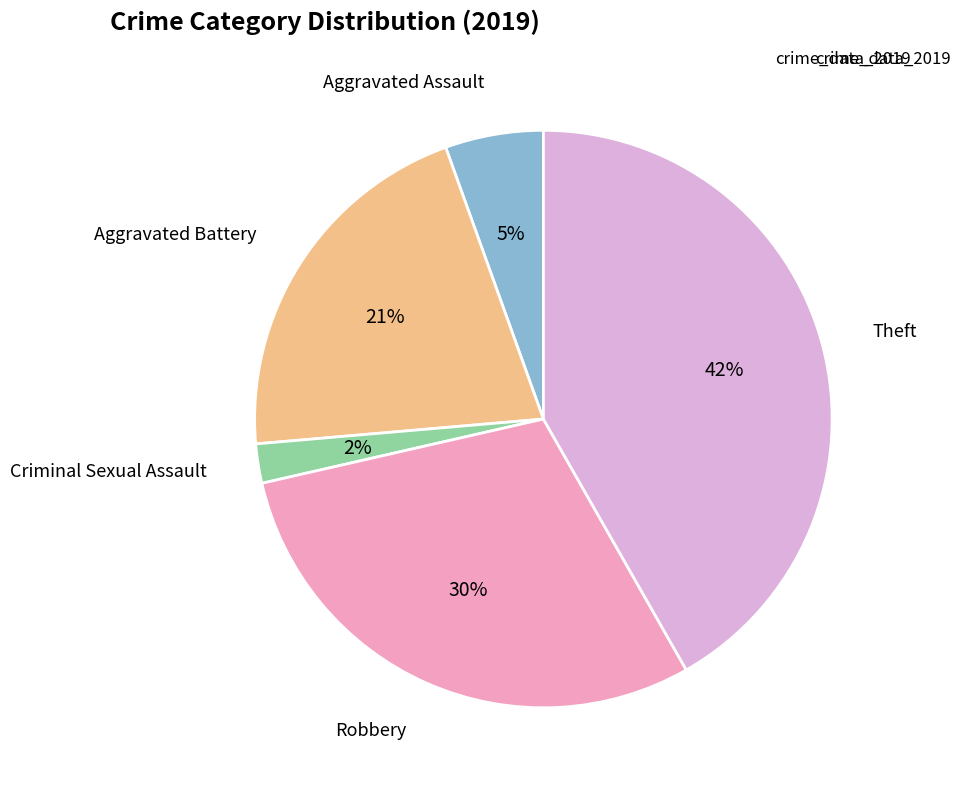

The Aggravated Assault slice represents 1% of the pie. True or false?

False